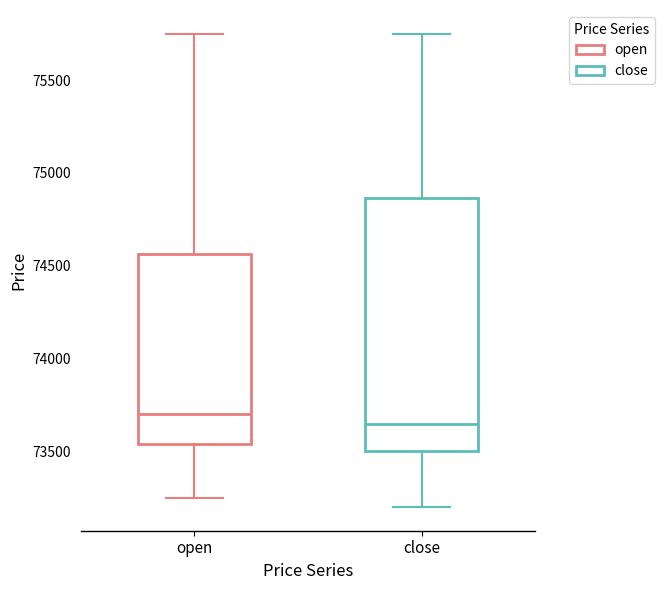

Which box is the tallest, from its lower edge to its upper edge?

close